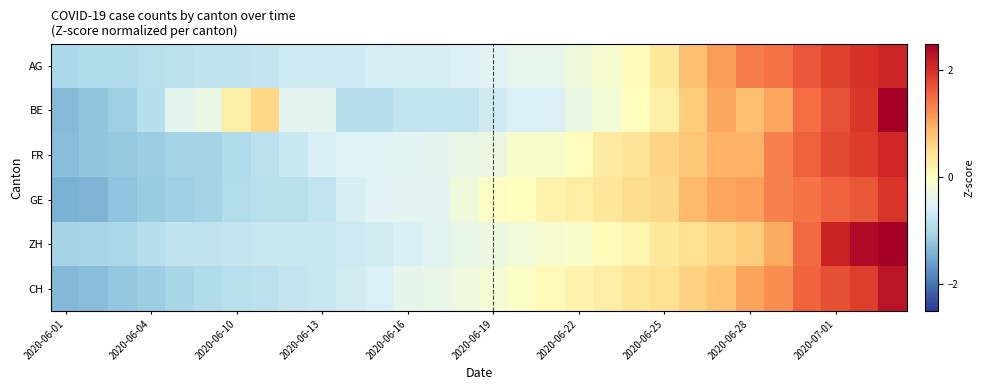

Which series has the widest spread of values?

BE